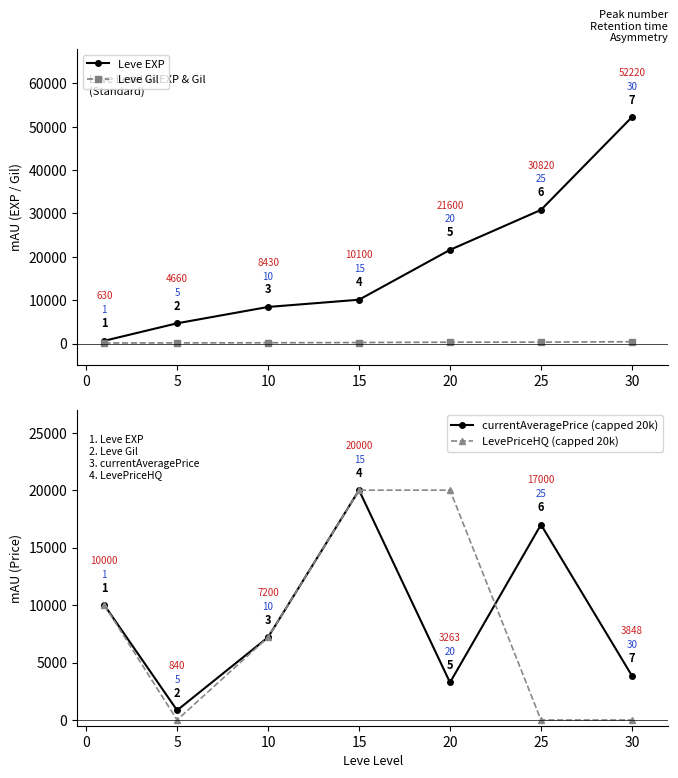

How many intersections are there between LevePriceHQ (capped 20k) and Leve Gil?

3